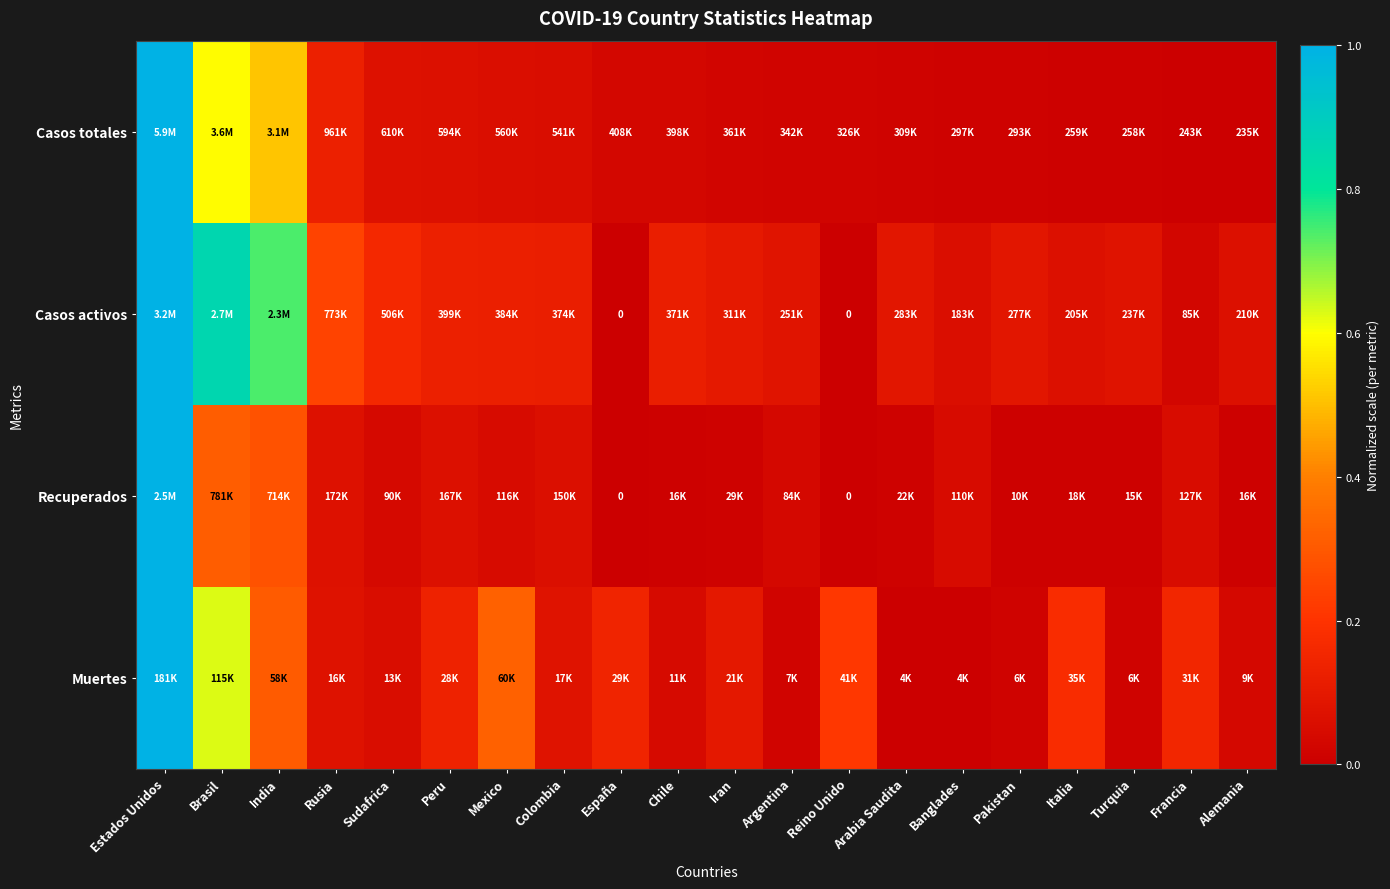

How many distinct data groups are displayed?

4